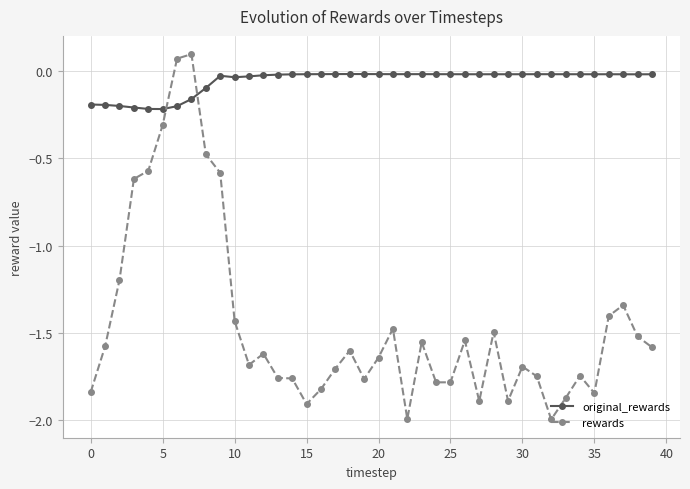

What is the difference between the maximum and second lowest values in the rewards series?

2.1